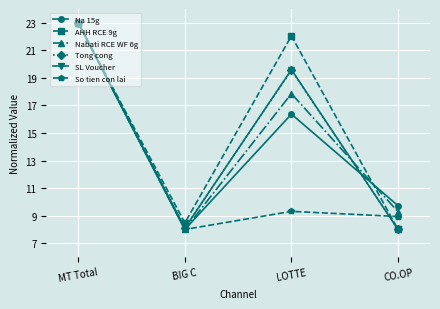

What is the total value across all series at LOTTE?

104.7